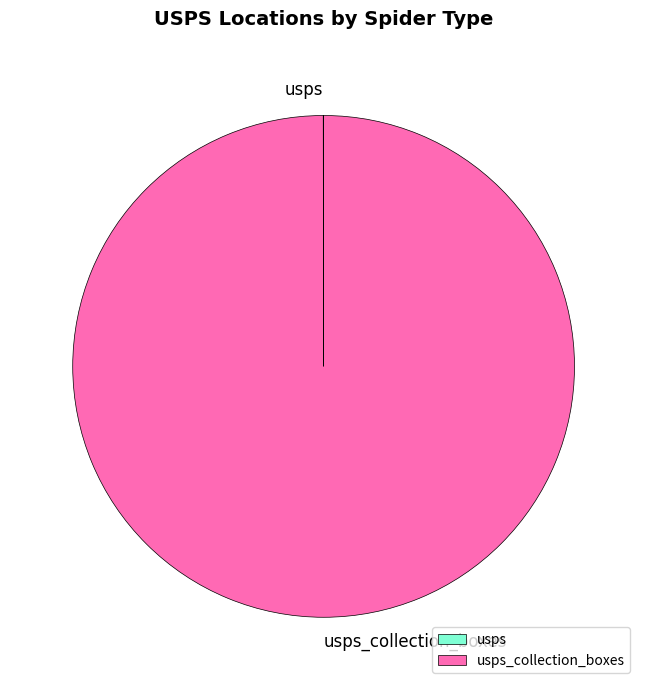

Is there a majority slice in this chart?

Yes